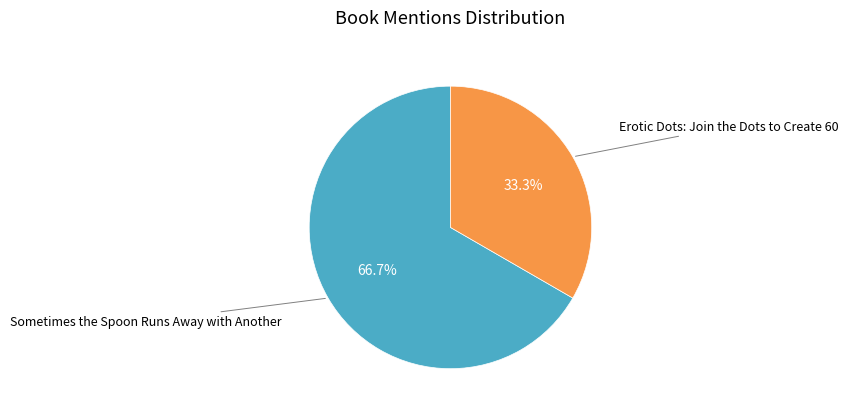

Rank the categories by value from lowest to highest.

Erotic Dots: Join the Dots to Create 60, Sometimes the Spoon Runs Away with Another